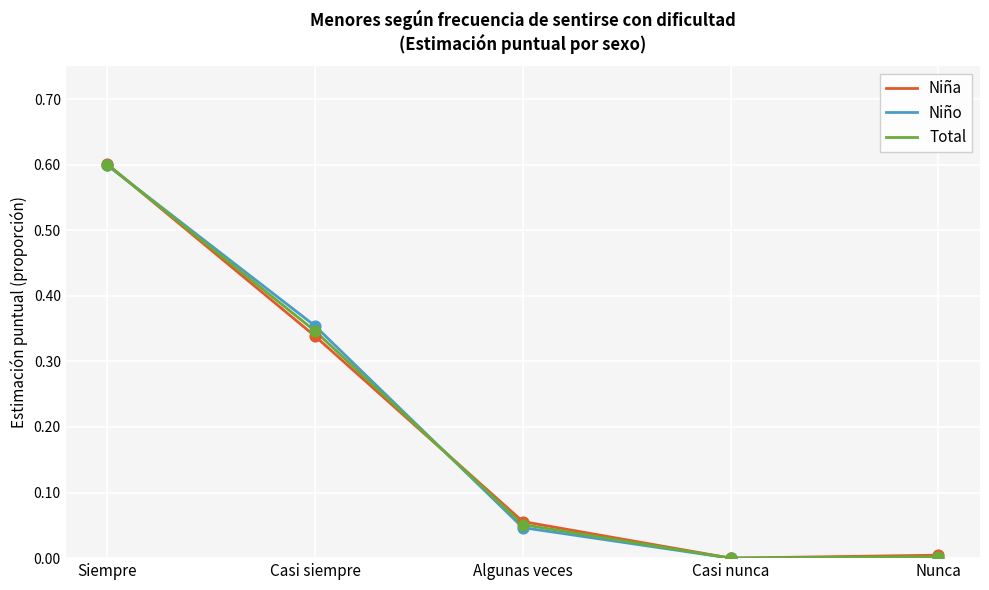

Which series changed the most between Casi siempre and Nunca?

Niño